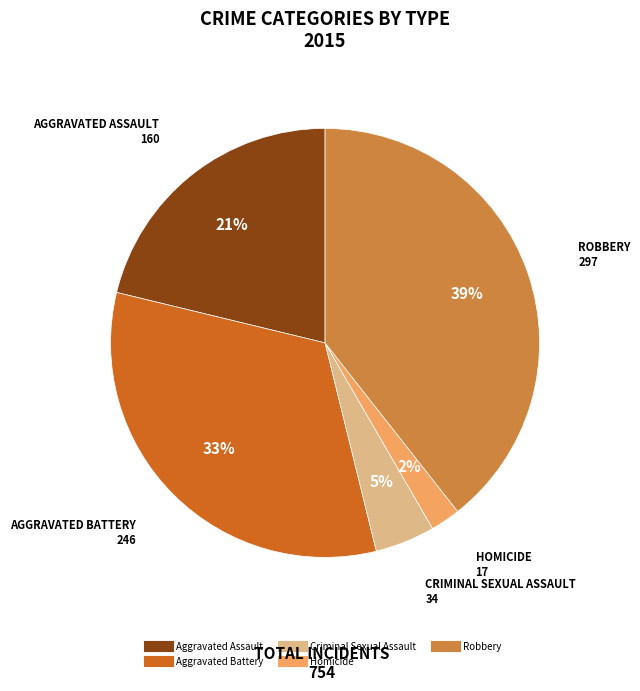

Is there any slice that represents more than half of the pie?

No